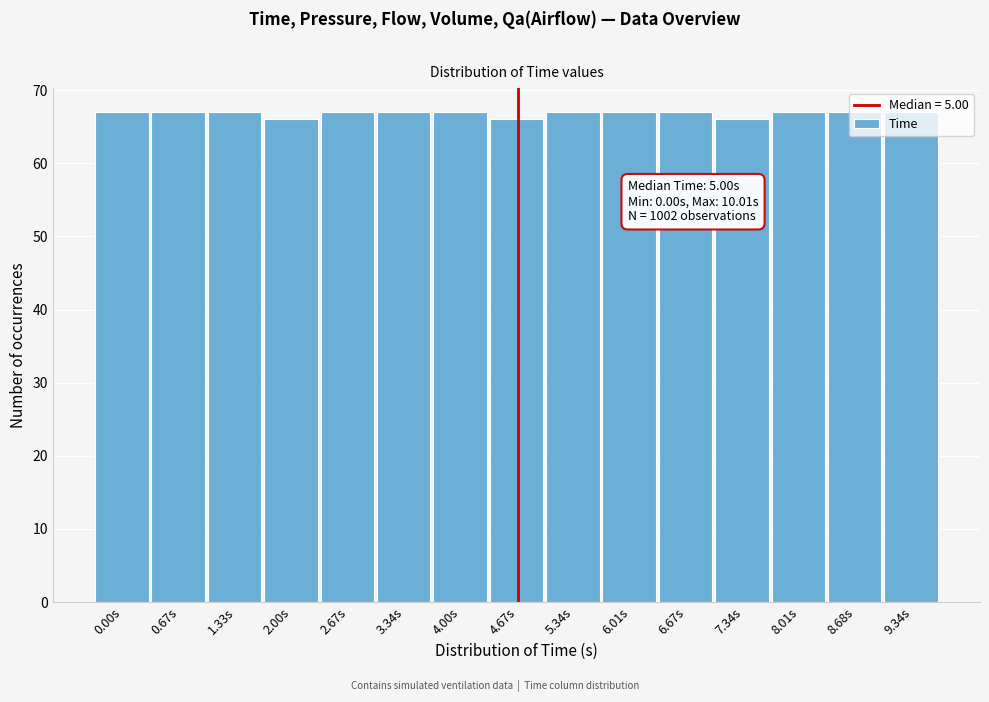

Is it true that the value at 7.34s is 20?

False